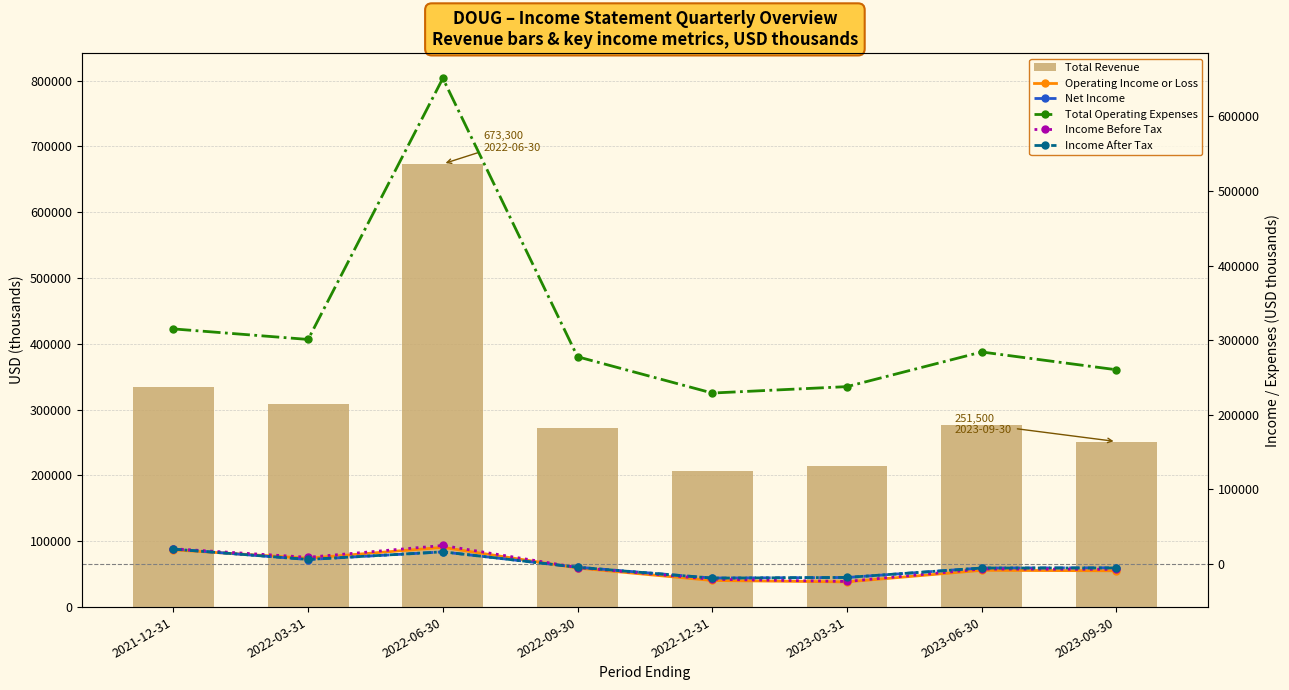

At which label does Net Income reach its peak?

2021-12-31